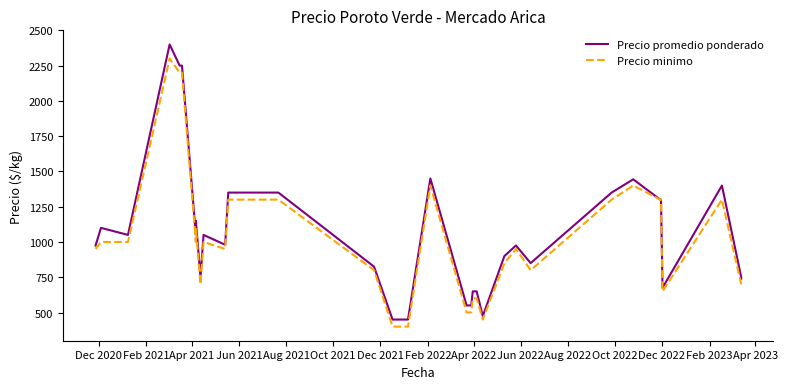

Rank the series by their average value, from lowest to highest.

Precio minimo, Precio promedio ponderado